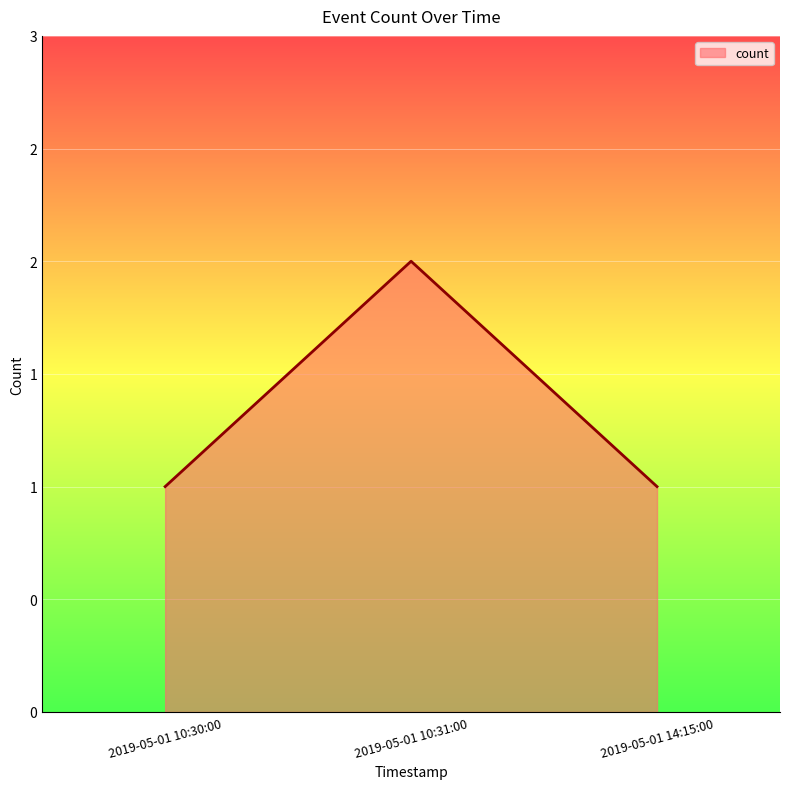

Does the chart display data point markers on the line(s)?

No